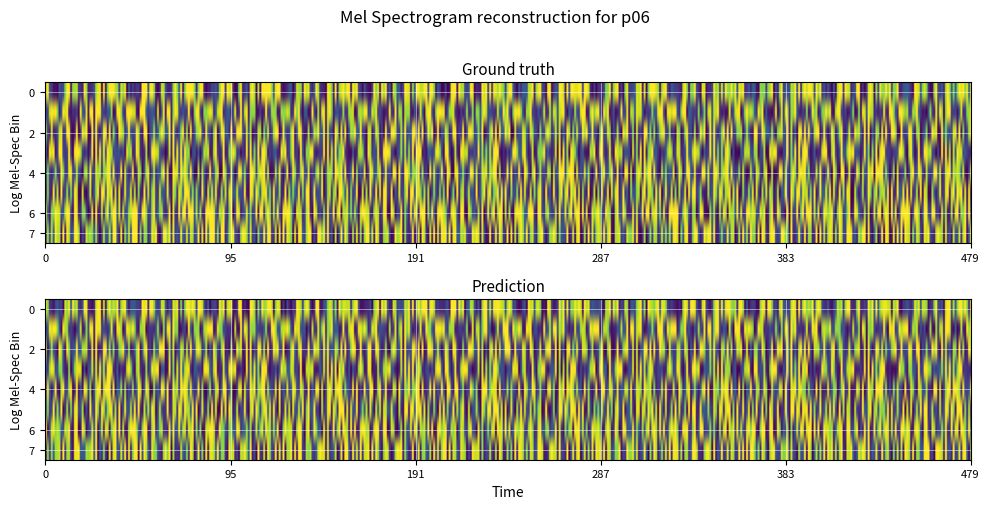

Reading right to left, extract all data points from this chart.

r0: 7=0	6=1	5=0	4=0	3=0	2=1	1=0	0=1
r1: 7=1	6=0	5=1	4=1	3=0	2=0	1=0	0=1
r2: 7=0	6=0	5=0	4=0	3=1	2=0	1=1	0=0
r3: 7=1	6=1	5=0	4=0	3=1	2=1	1=1	0=0
r4: 7=0	6=1	5=1	4=0	3=1	2=0	1=1	0=0
r5: 7=1	6=1	5=0	4=1	3=0	2=0	1=1	0=0
r6: 7=1	6=1	5=1	4=0	3=0	2=0	1=1	0=0
r7: 7=1	6=1	5=0	4=0	3=1	2=1	1=0	0=0
r8: 7=0	6=0	5=1	4=1	3=1	2=1	1=0	0=0
r9: 7=1	6=0	5=0	4=1	3=0	2=0	1=1	0=0
r10: 7=0	6=1	5=0	4=0	3=0	2=0	1=1	0=1
r11: 7=1	6=1	5=1	4=0	3=0	2=1	1=1	0=1
r12: 7=1	6=1	5=0	4=1	3=1	2=1	1=0	0=1
r13: 7=0	6=0	5=1	4=1	3=0	2=0	1=0	0=0
r14: 7=0	6=0	5=0	4=0	3=0	2=0	1=0	0=1
r15: 7=1	6=1	5=1	4=0	3=1	2=0	1=0	0=1
r16: 7=1	6=1	5=1	4=1	3=1	2=1	1=0	0=1
r17: 7=1	6=0	5=0	4=0	3=1	2=0	1=0	0=0
r18: 7=0	6=0	5=0	4=0	3=1	2=0	1=1	0=0
r19: 7=0	6=1	5=1	4=0	3=0	2=1	1=0	0=0
r20: 7=0	6=1	5=0	4=1	3=0	2=1	1=0	0=1
r21: 7=1	6=0	5=0	4=1	3=0	2=1	1=1	0=1
r22: 7=1	6=0	5=0	4=0	3=0	2=0	1=0	0=0
r23: 7=1	6=0	5=1	4=1	3=0	2=0	1=1	0=0
r24: 7=1	6=1	5=0	4=0	3=1	2=1	1=1	0=0
r25: 7=0	6=0	5=0	4=0	3=0	2=0	1=0	0=0
r26: 7=1	6=1	5=1	4=1	3=1	2=1	1=1	0=1
r27: 7=0	6=0	5=1	4=1	3=0	2=0	1=1	0=1
r28: 7=0	6=0	5=0	4=1	3=1	2=0	1=1	0=1
r29: 7=0	6=1	5=1	4=0	3=0	2=0	1=0	0=0
r30: 7=1	6=0	5=1	4=1	3=1	2=1	1=0	0=1
r31: 7=0	6=1	5=0	4=1	3=0	2=1	1=0	0=0
r32: 7=0	6=1	5=1	4=1	3=1	2=0	1=0	0=1
r33: 7=1	6=0	5=1	4=1	3=1	2=1	1=0	0=1
r34: 7=0	6=1	5=1	4=0	3=1	2=0	1=1	0=1
r35: 7=1	6=1	5=0	4=1	3=0	2=1	1=0	0=1
r36: 7=1	6=1	5=1	4=0	3=0	2=0	1=0	0=1
r37: 7=0	6=0	5=0	4=0	3=0	2=0	1=1	0=1
r38: 7=0	6=1	5=1	4=0	3=0	2=1	1=1	0=0
r39: 7=1	6=0	5=0	4=1	3=0	2=1	1=1	0=1